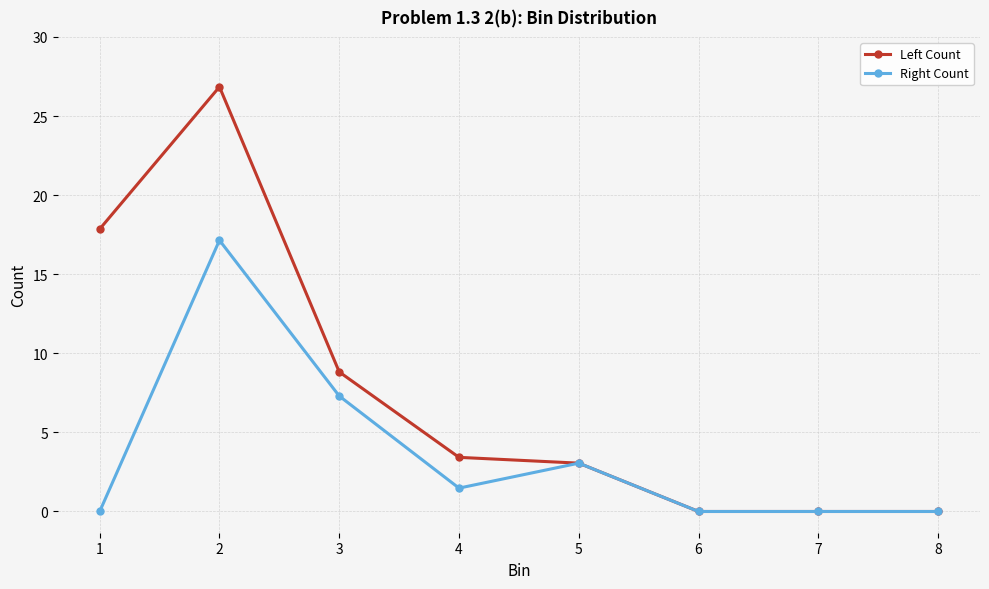

How many lines are shown in the chart?

2